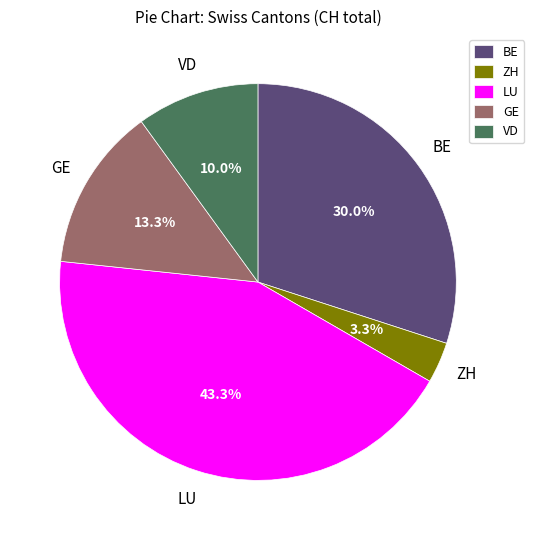

Which has a higher value, GE or VD?

GE